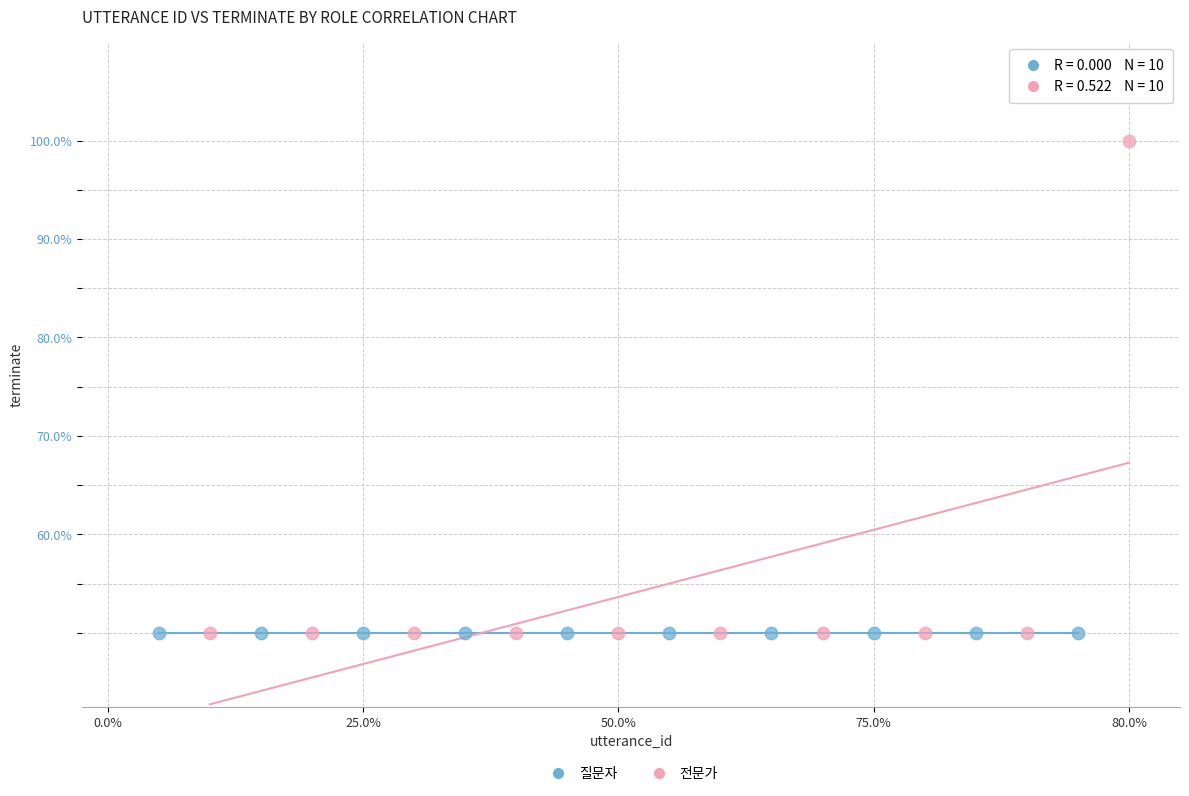

Which series contains the highest Y value?

전문가